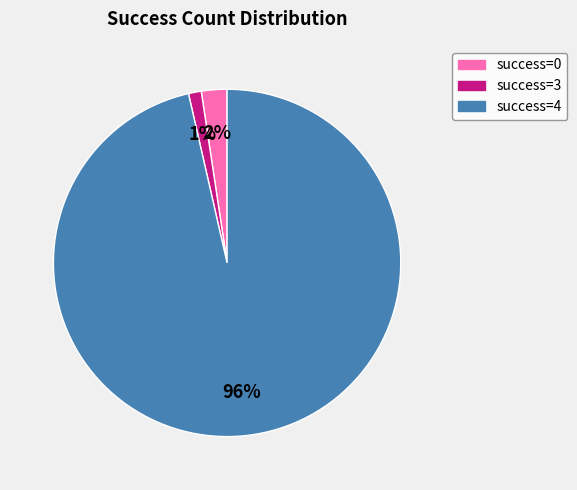

How many segments does this pie chart have?

3